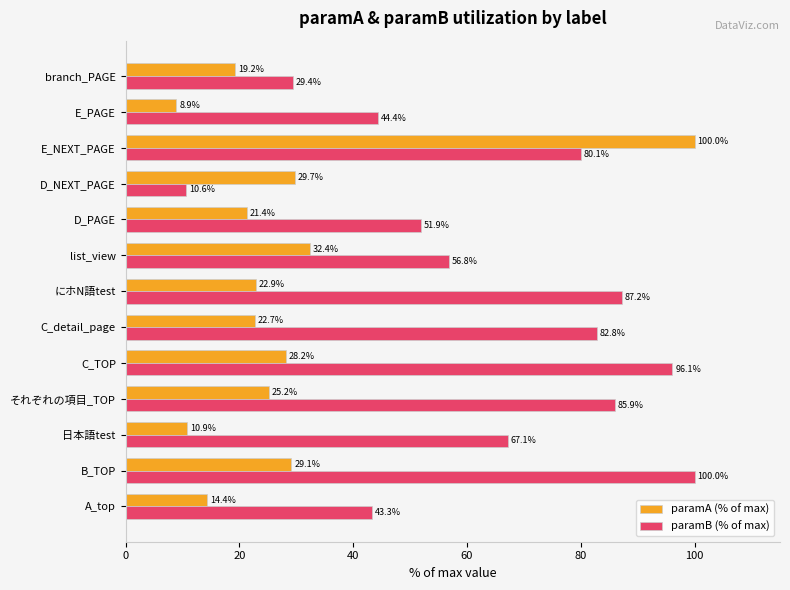

At how many categories does at least one series exceed 69?

6